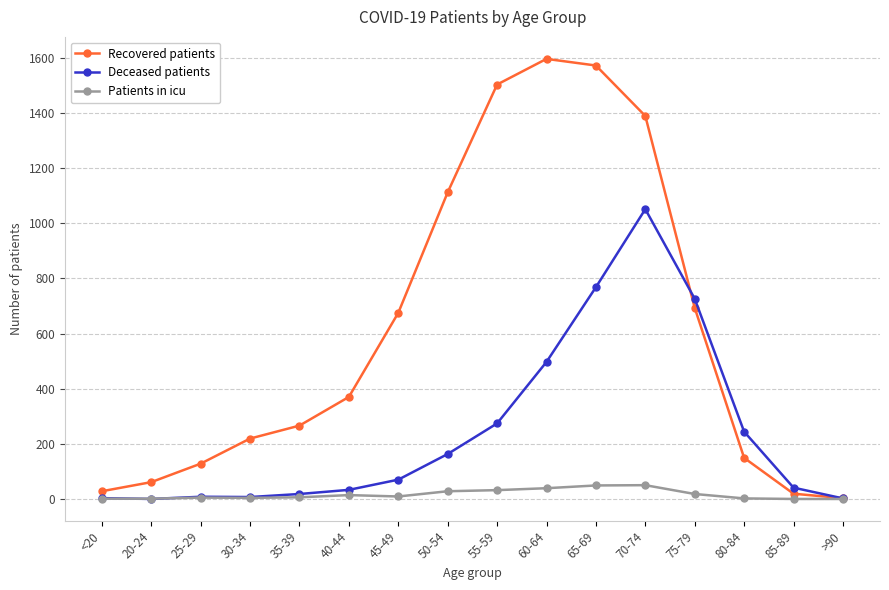

What is the difference between the Recovered patients values at 75-79 and 30-34?

474